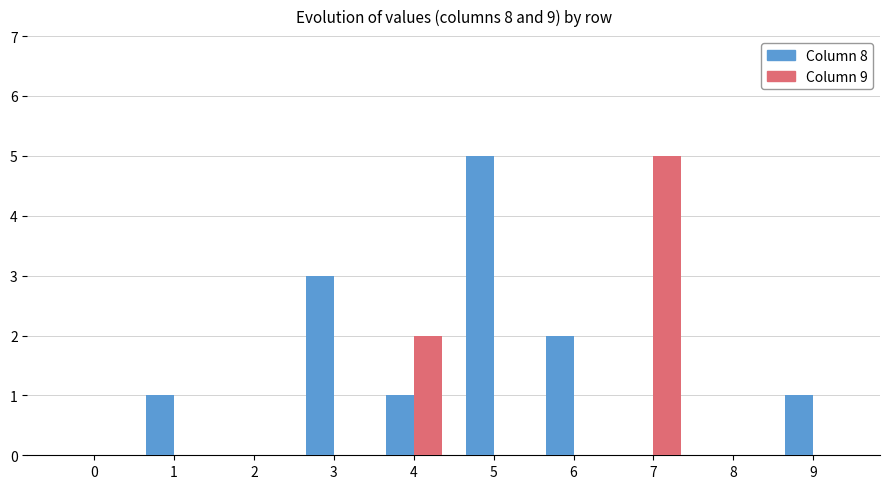

What is the maximum value shown in the chart?

5